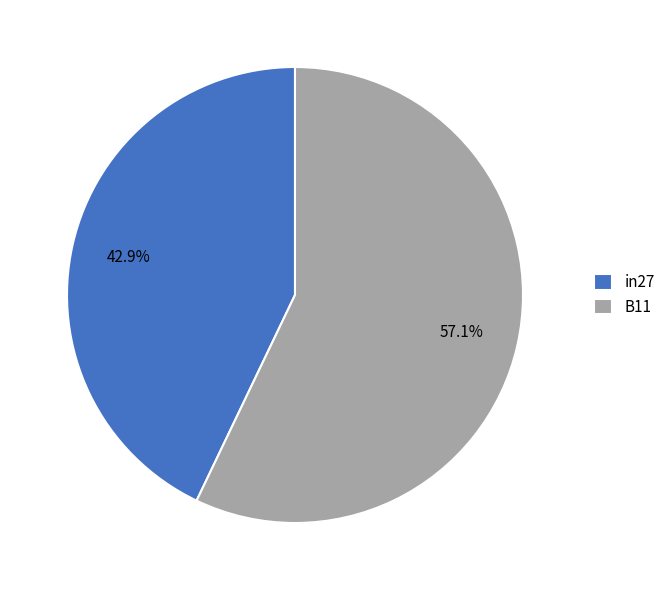

Is B11 the majority of the pie?

Yes